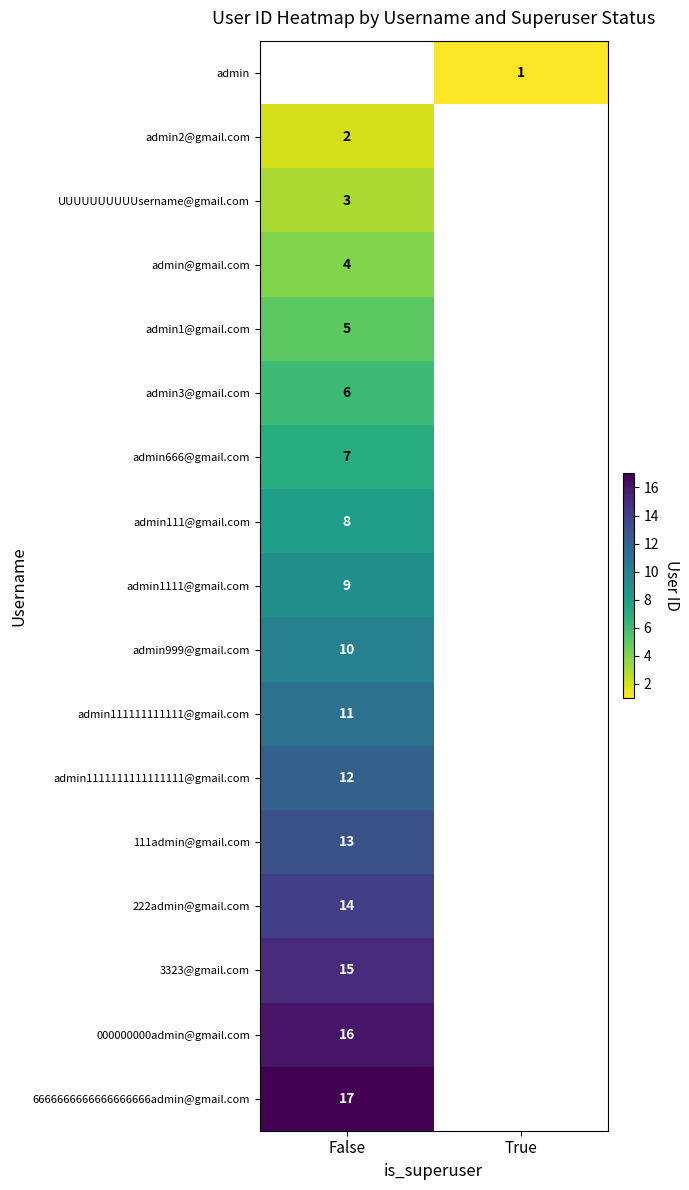

Is it true that admin111@gmail.com equals 8 at False?

True